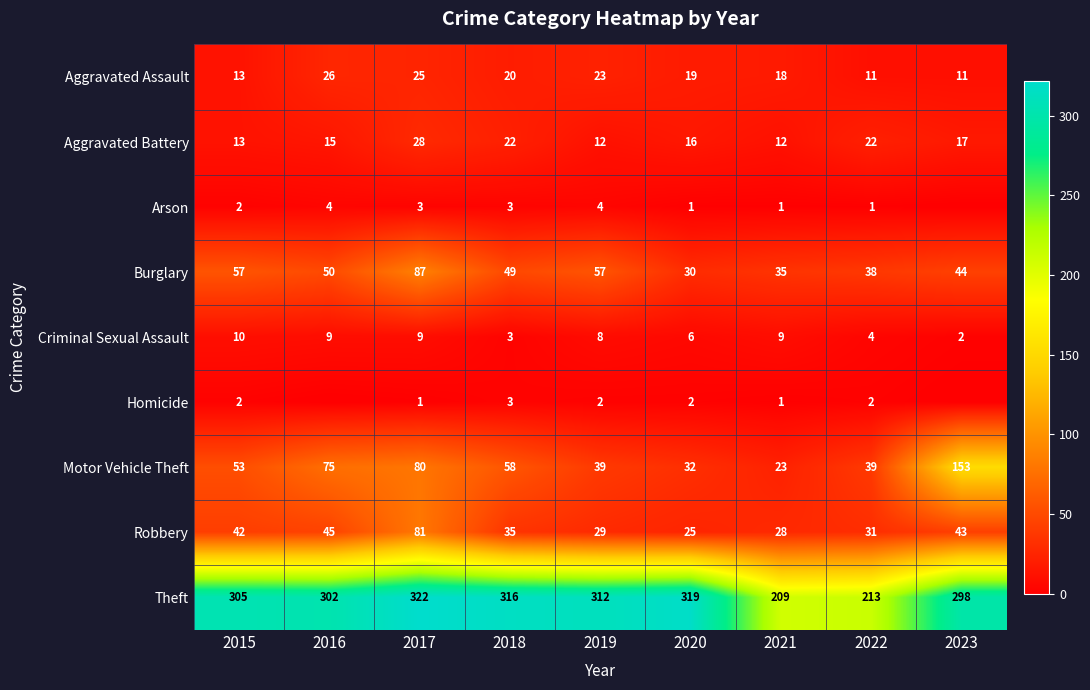

What is the total value across all series at 2019?

486